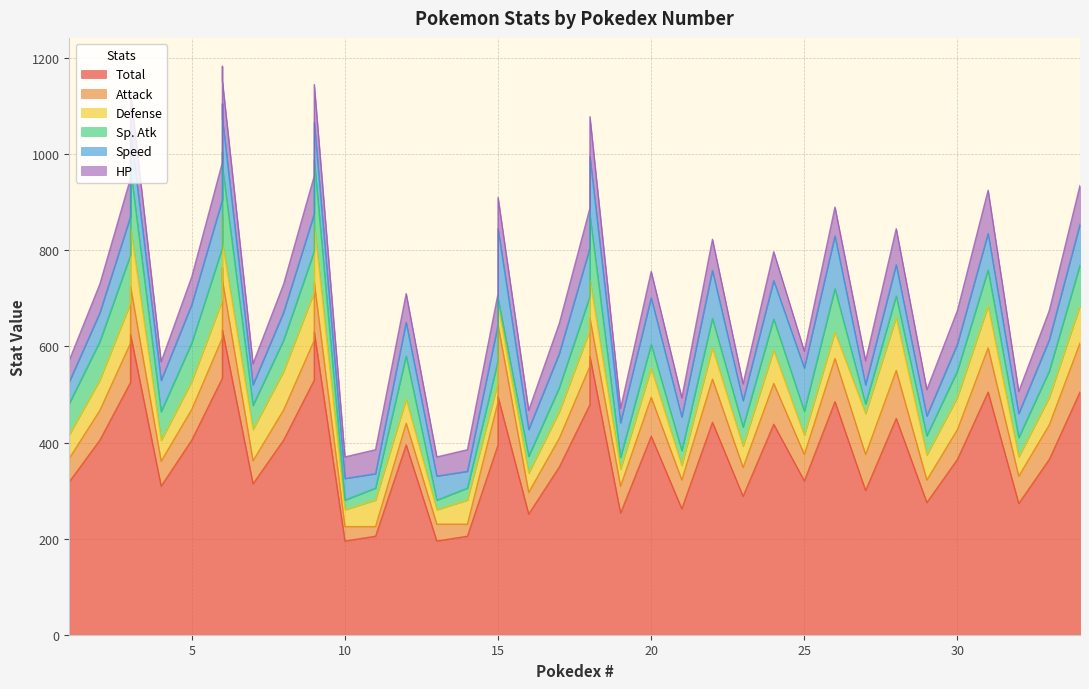

Between 13 and 5, which is larger?

5